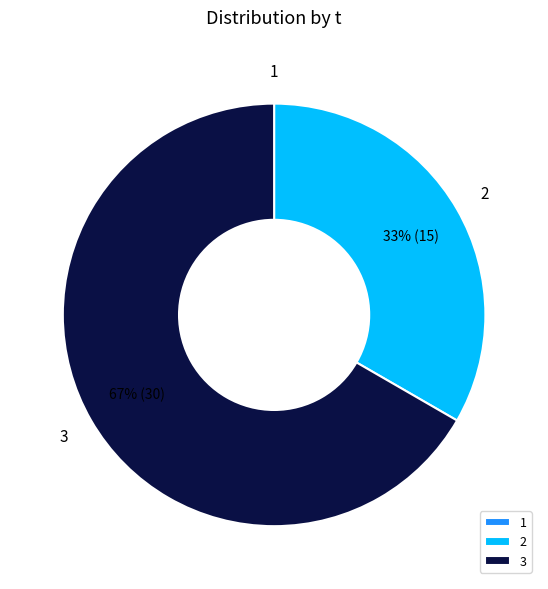

Combined, do 2 and 3 account for over 50%?

Yes